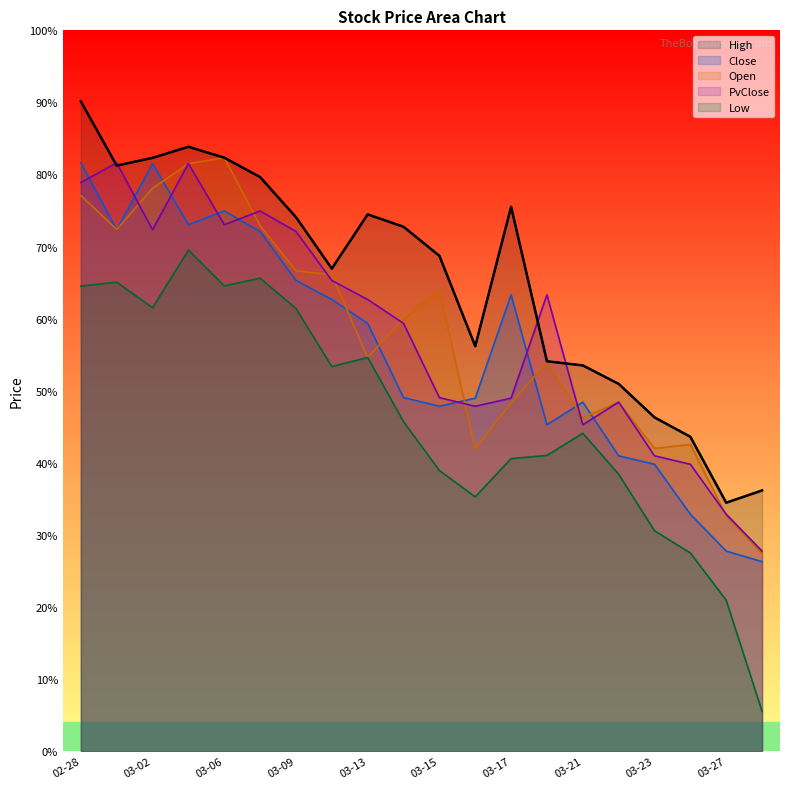

Count the number of data series in this chart.

5